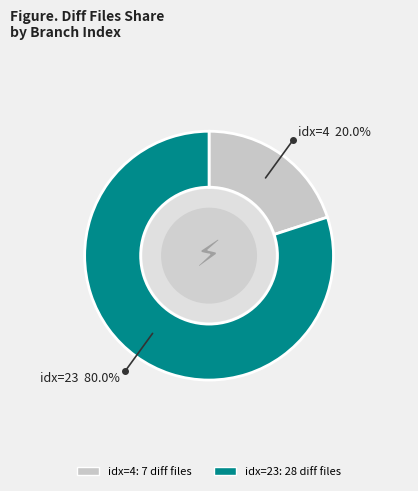

How many segments does this pie chart have?

2